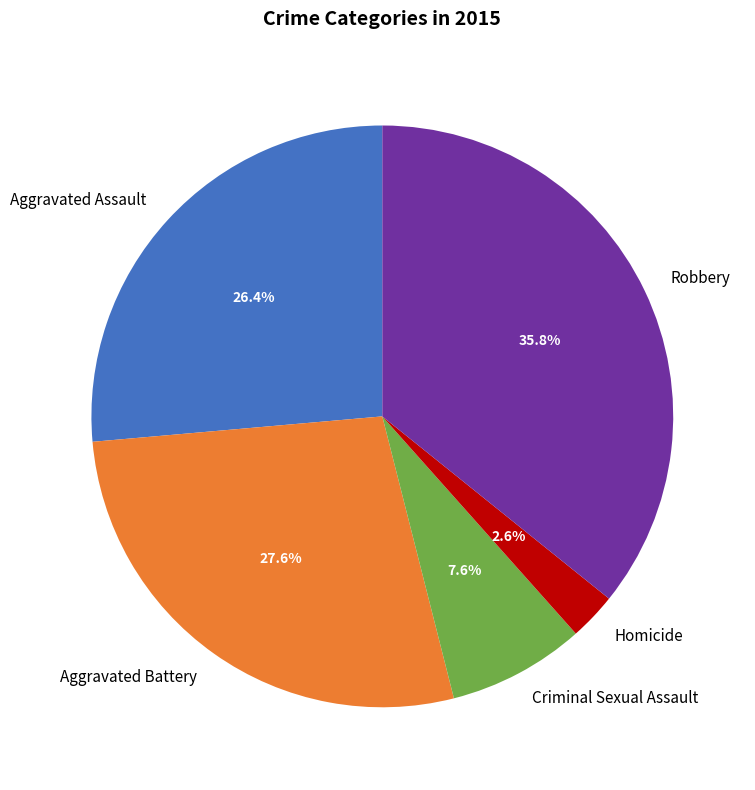

What is the ratio of the value at Aggravated Assault to the value at Robbery?

0.7